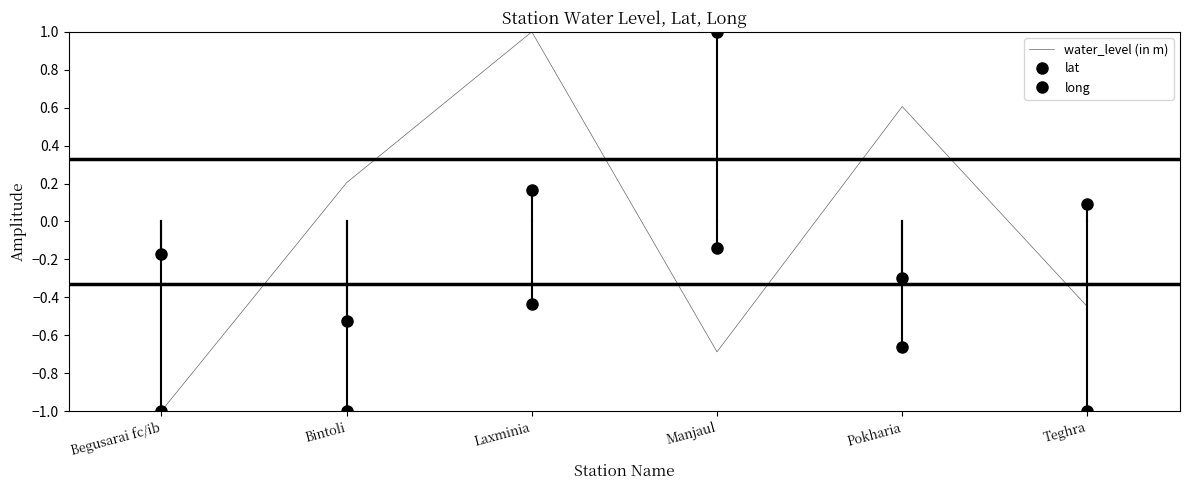

What is the label of the 5th point from the left?

Pokharia